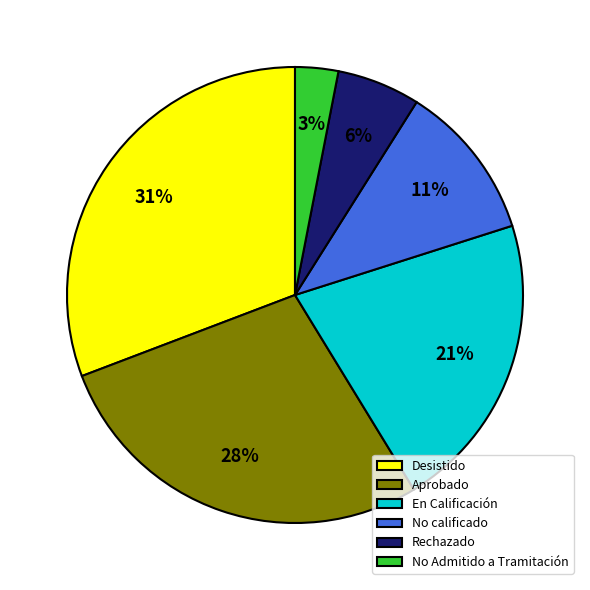

To the nearest percent, what is the combined percentage of No Admitido a Tramitación and Desistido?

34%